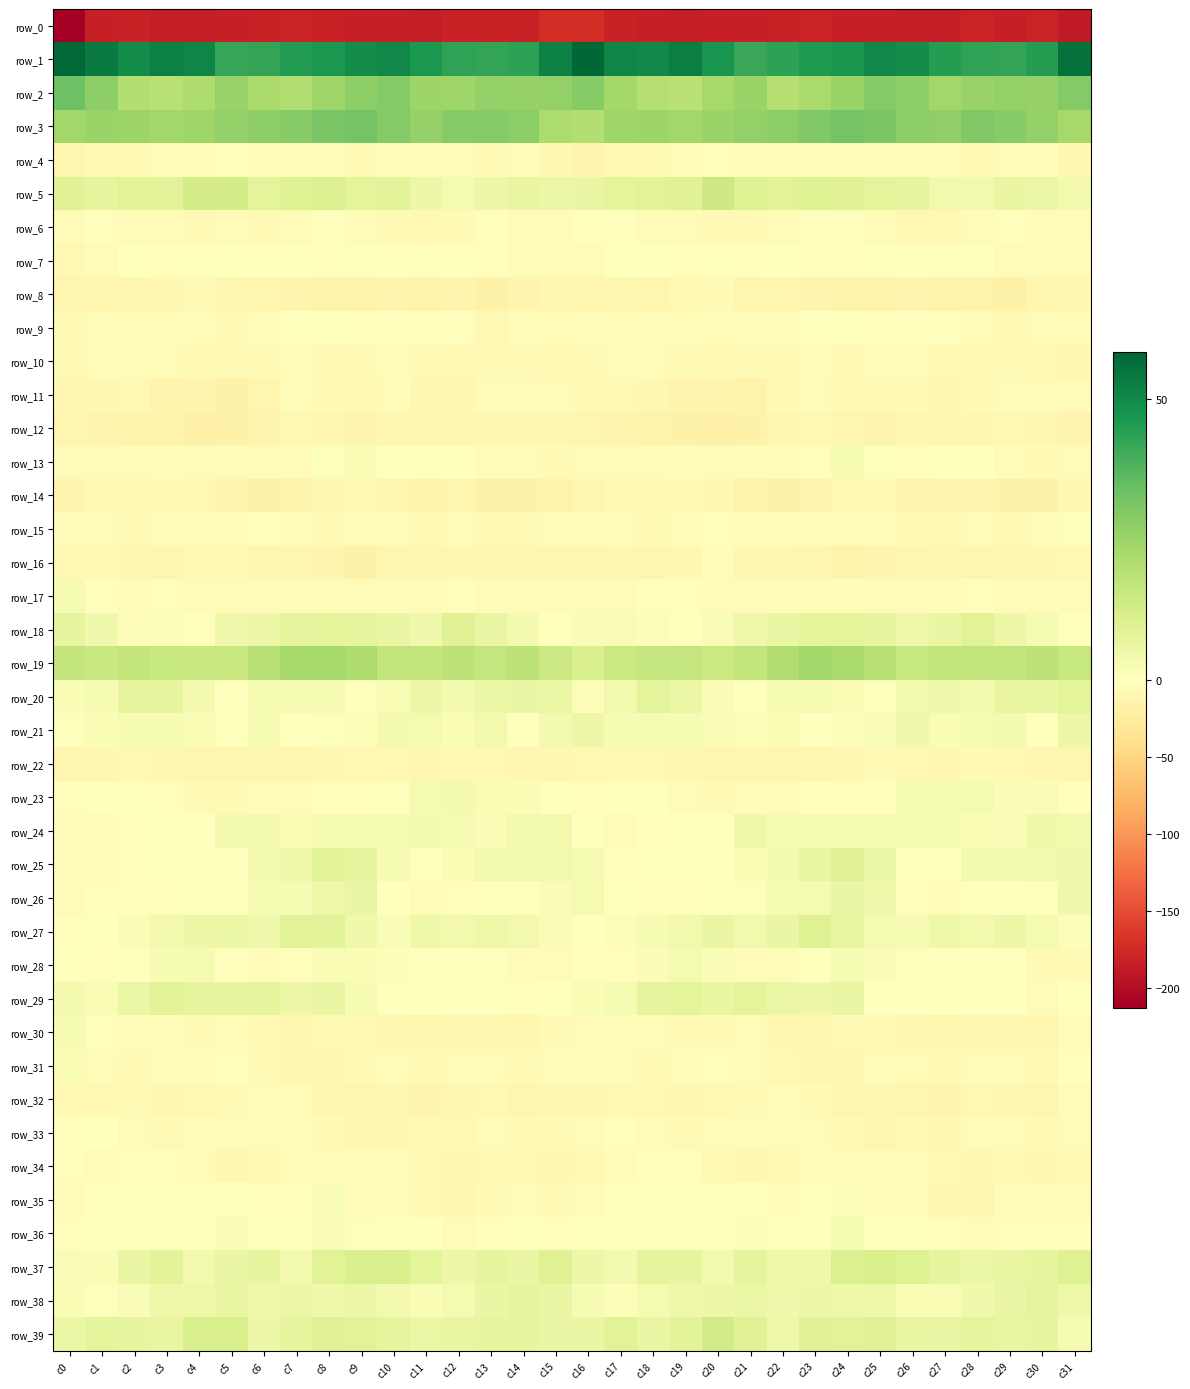

How many data points in row_5 are less than 8?

15